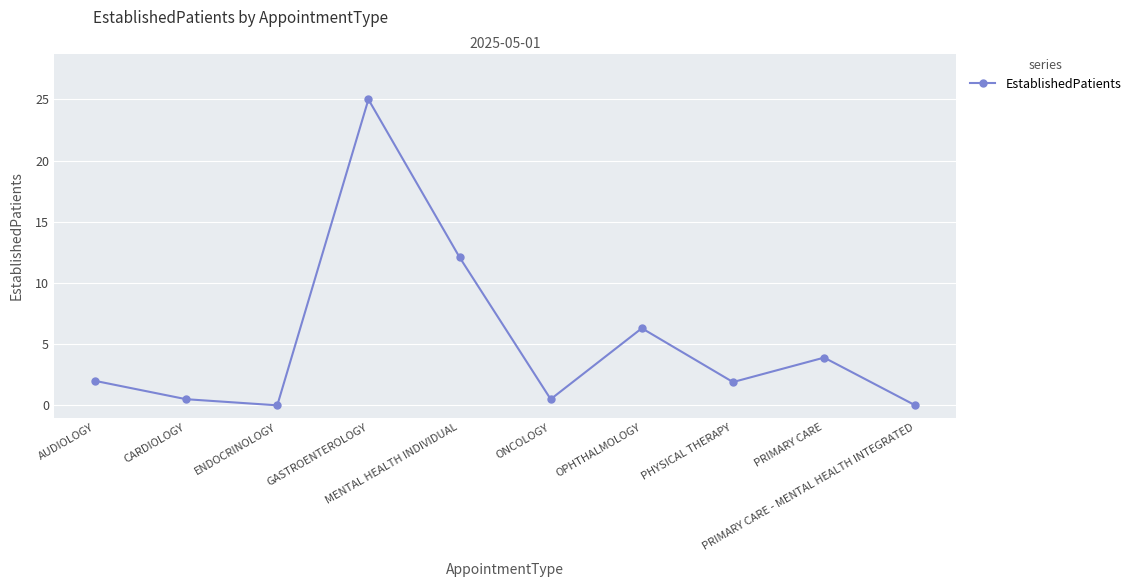

The chart shows a value of -12.7 at PRIMARY CARE - MENTAL HEALTH INTEGRATED. True or false?

False